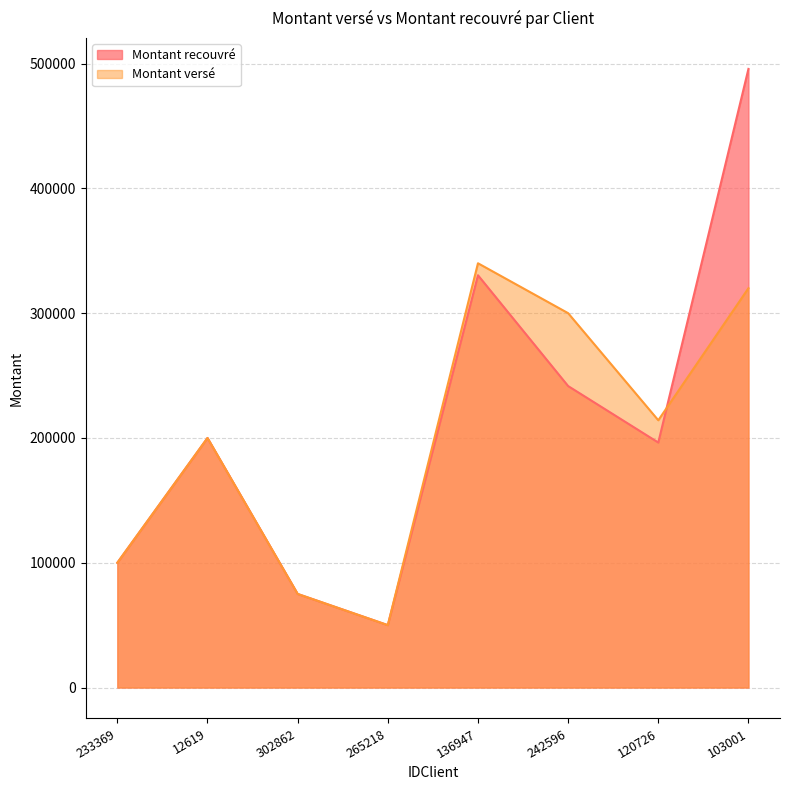

How many data points in Montant versé are less than 214180?

4